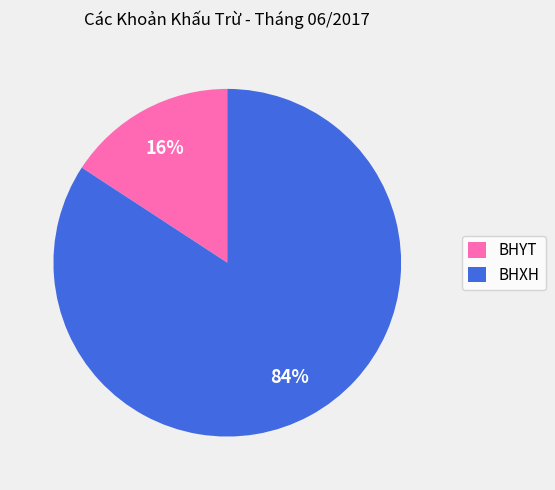

To the nearest percent, what is the difference between the BHXH and BHYT slice percentages?

68%